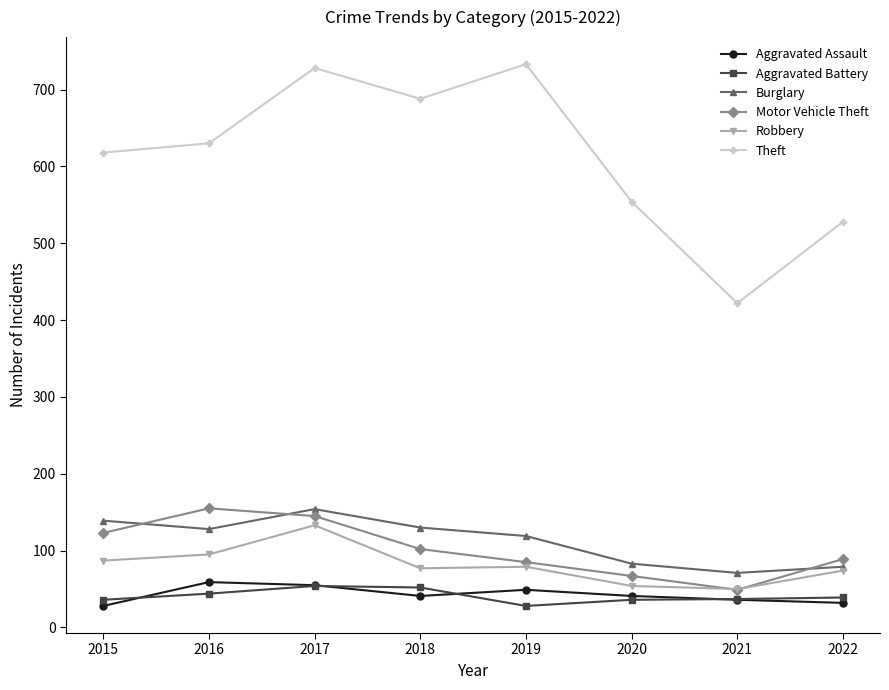

How many intersections are there between Aggravated Battery and Aggravated Assault?

4